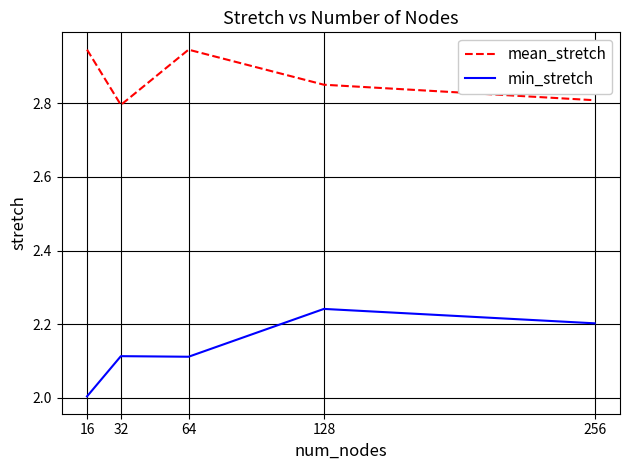

True or false: min_stretch has a value of 1.2 at 256.

False